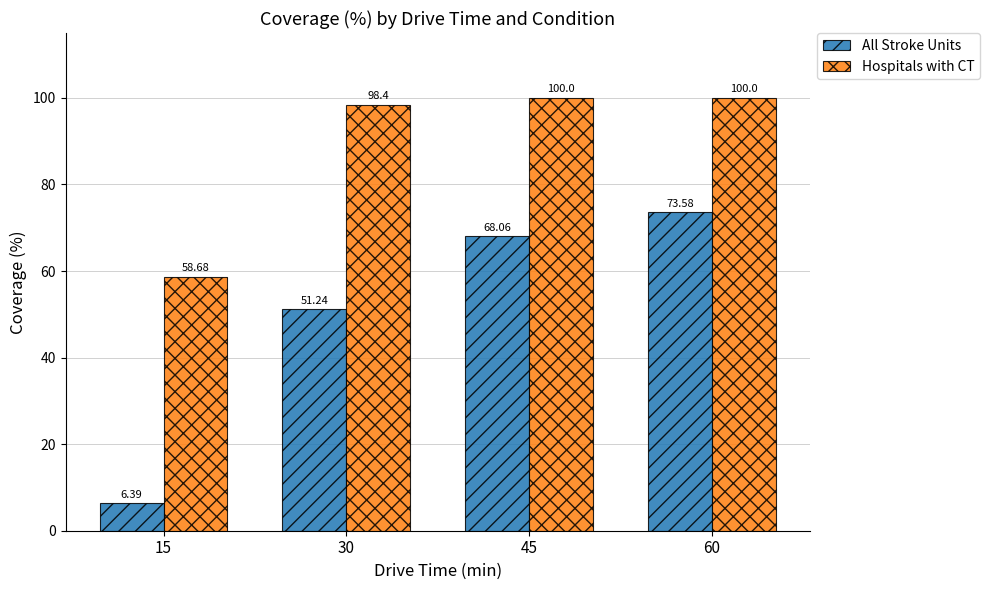

What is the value of the Hospitals with CT bar at the 4th from the left?

100.0